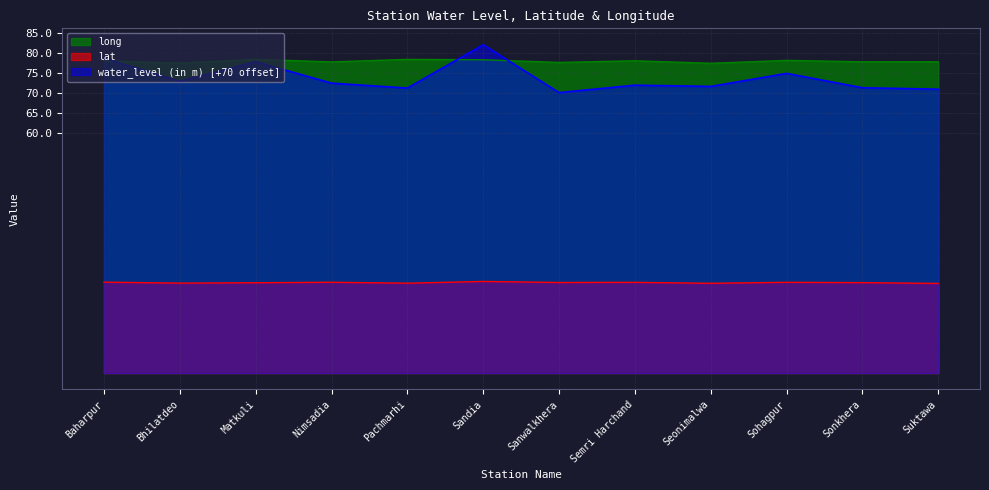

True or false: long has a value of 129.2 at Suktawa.

False